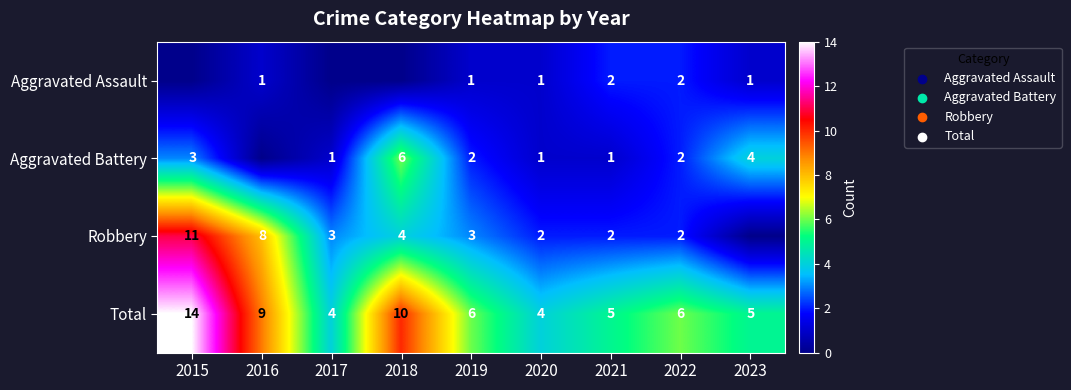

What is the difference between the Aggravated Battery values at 2019 and 2018?

4